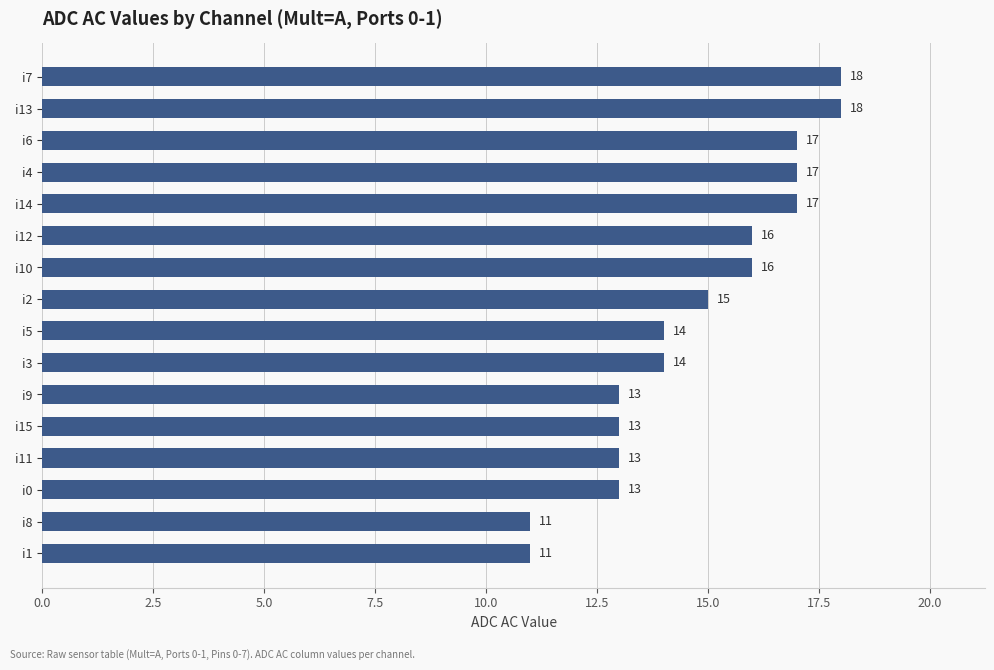

True or false: the data shows 17 at i4.

True